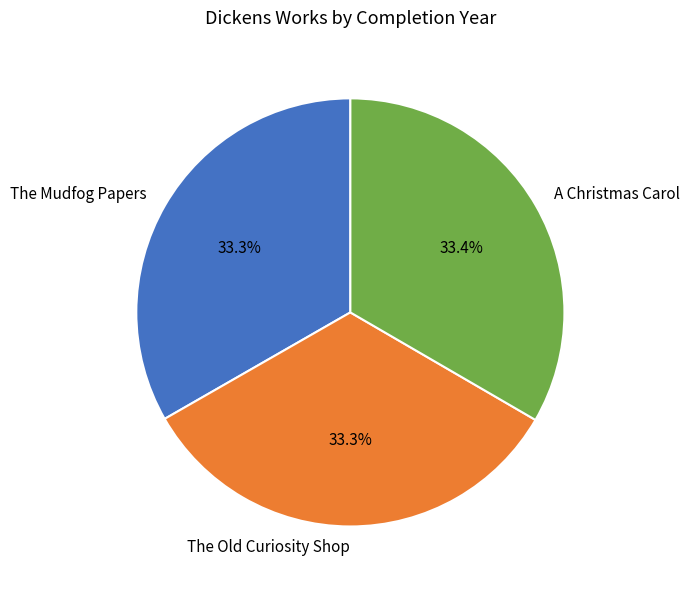

What is the ratio of the value at The Mudfog Papers to the value at The Old Curiosity Shop?

1.0